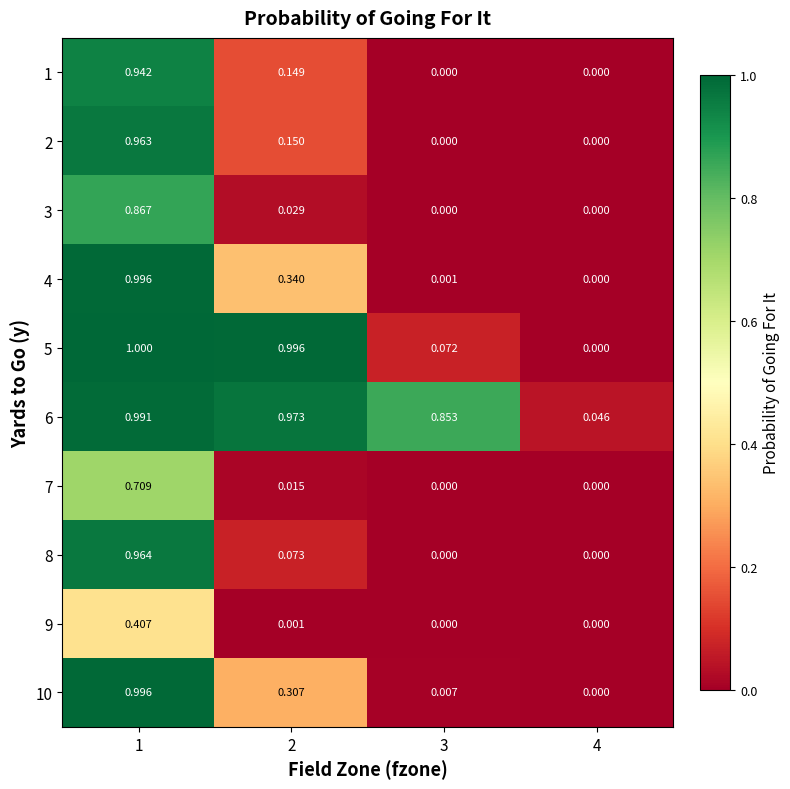

Is the value of 9 at 3 greater than the value of 10 at 2?

No